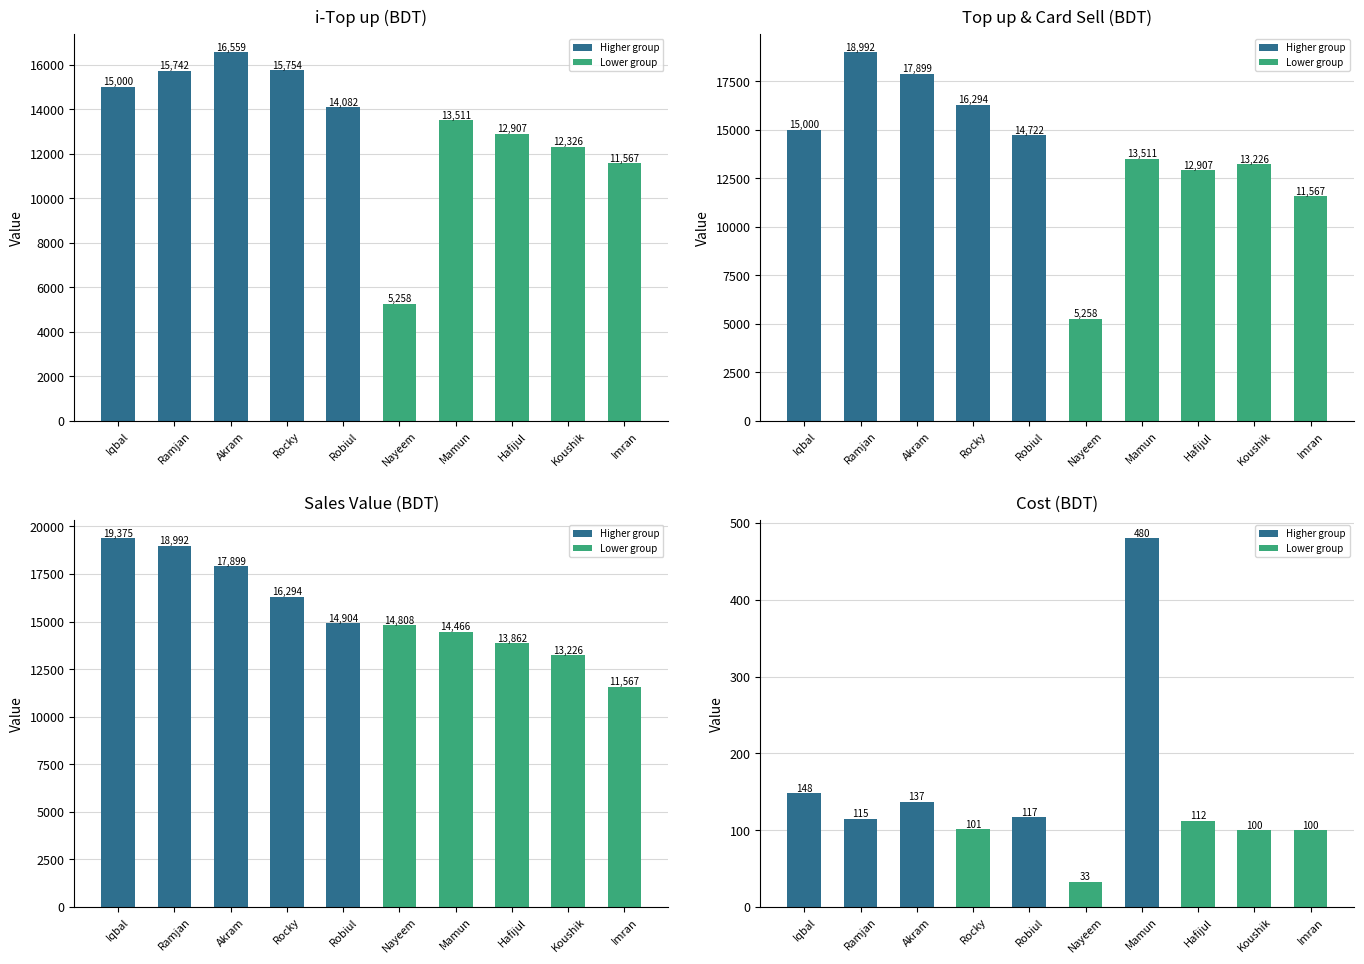

How many bars are there in each group?

4